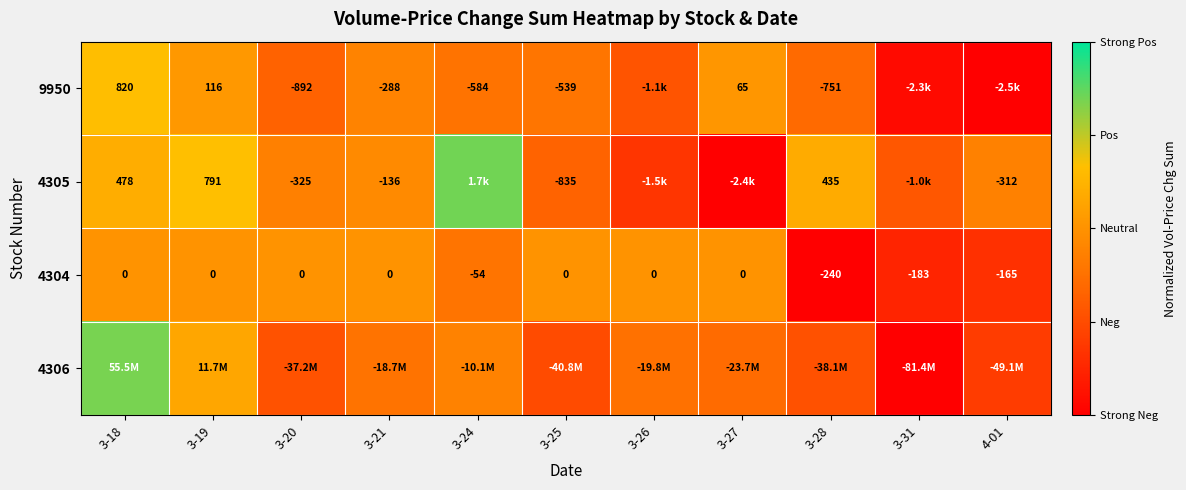

The value of 4304 at 3-18 is 0.0. True or false?

True